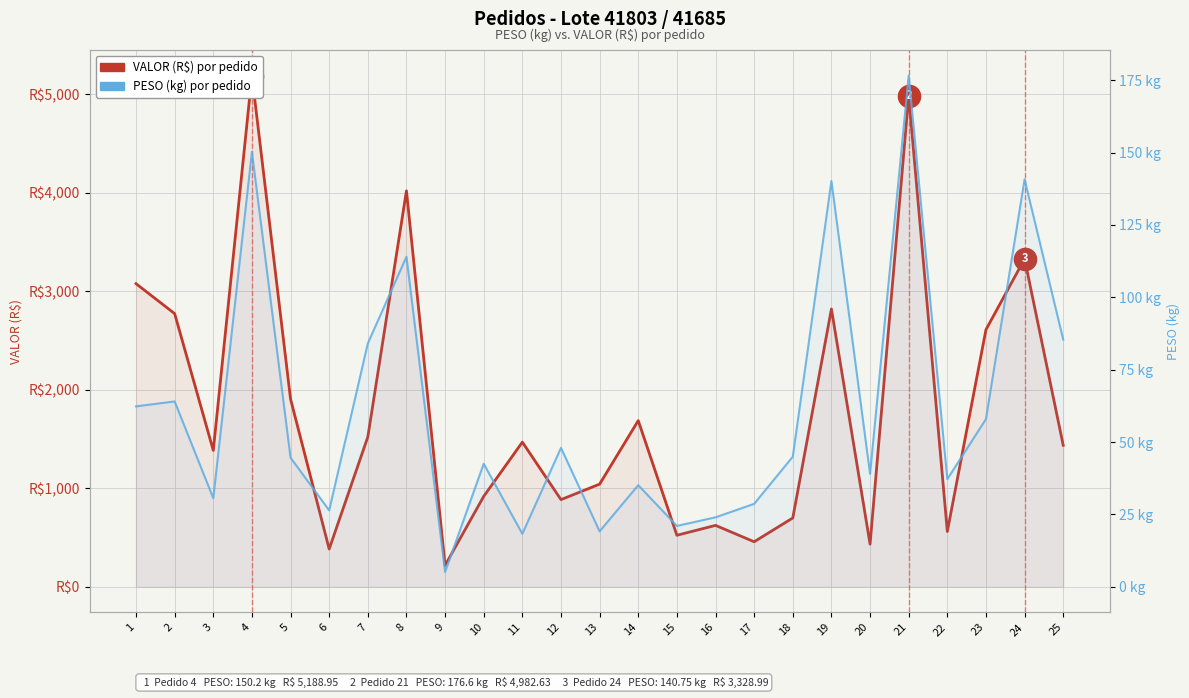

Rank the series by their average value, from highest to lowest.

VALOR (R$), PESO (kg)